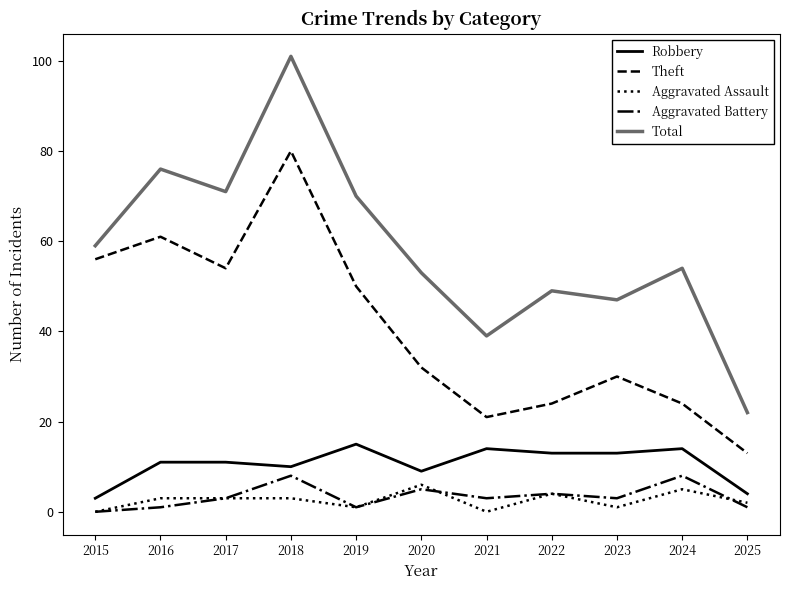

Reading left to right, what are all the values shown in this chart?

Robbery: 3	11	11	10	15	9	14	13	13	14	4
Theft: 56	61	54	80	50	32	21	24	30	24	13
Aggravated Assault: 0	3	3	3	1	6	0	4	1	5	2
Aggravated Battery: 0	1	3	8	1	5	3	4	3	8	1
Total: 59	76	71	101	70	53	39	49	47	54	22